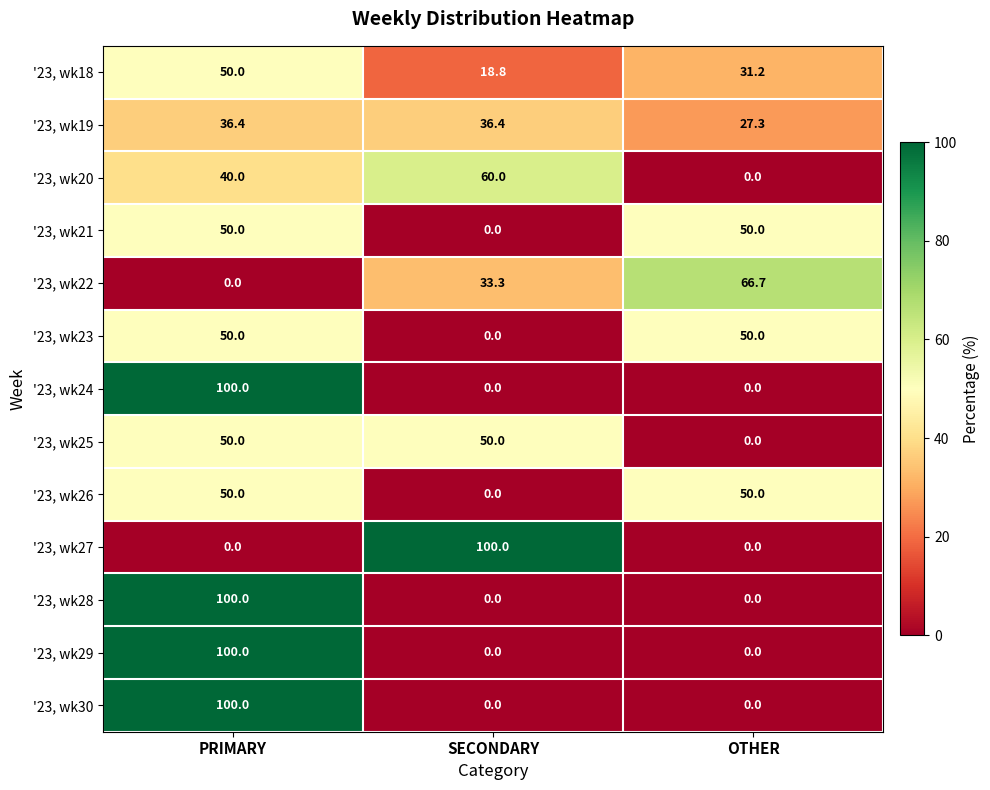

What is the total value across all series at PRIMARY?

726.4